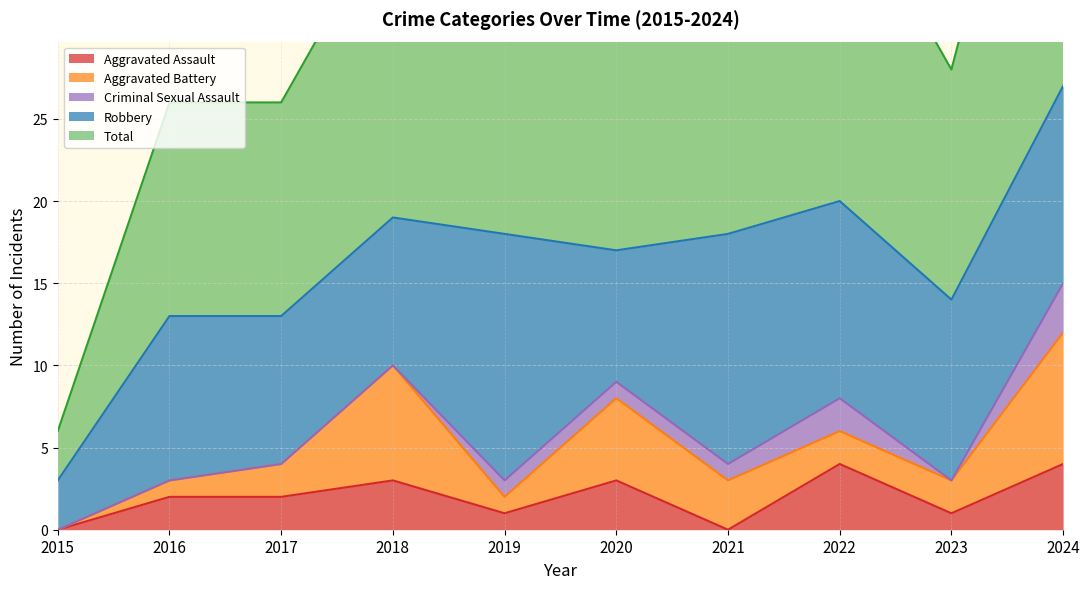

True or false: Robbery and Total intersect in this chart.

False